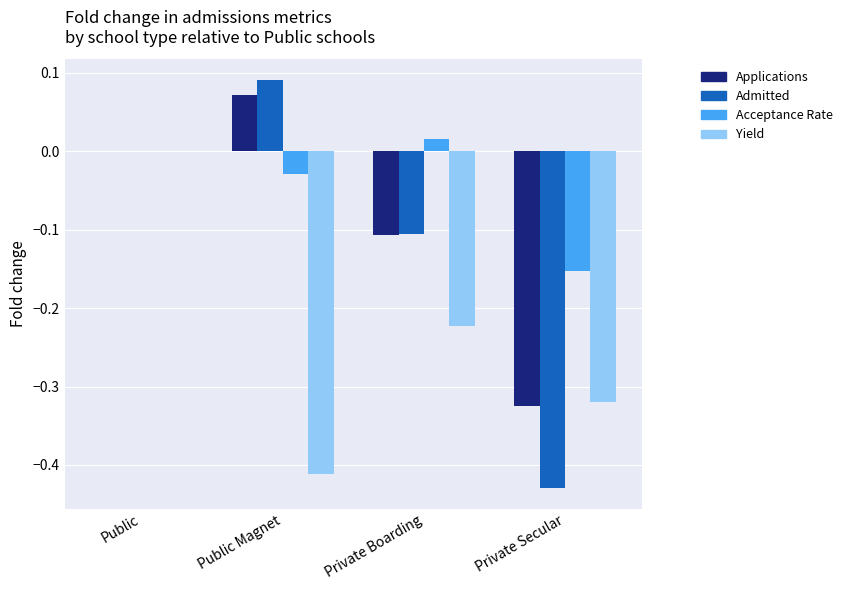

Which category has the highest value across all series?

Public Magnet